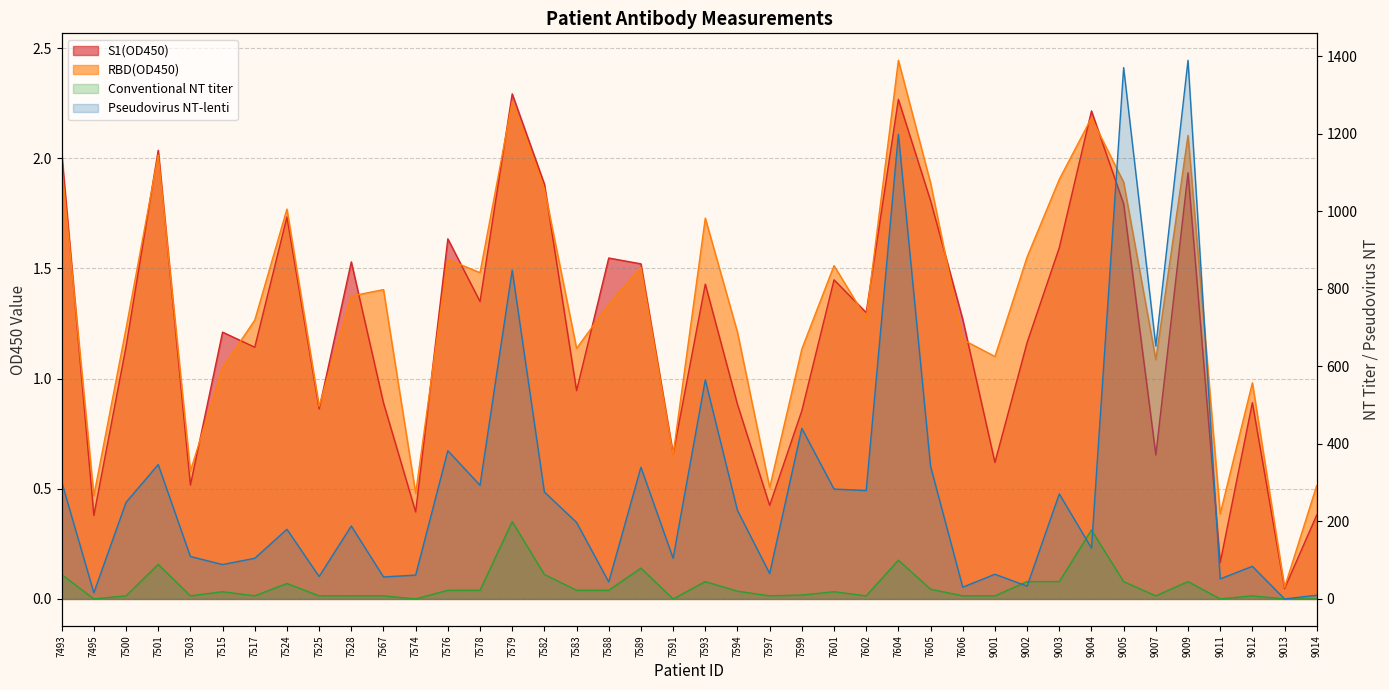

True or false: RBD(OD450) has a value of 1.3 at 7588.

True